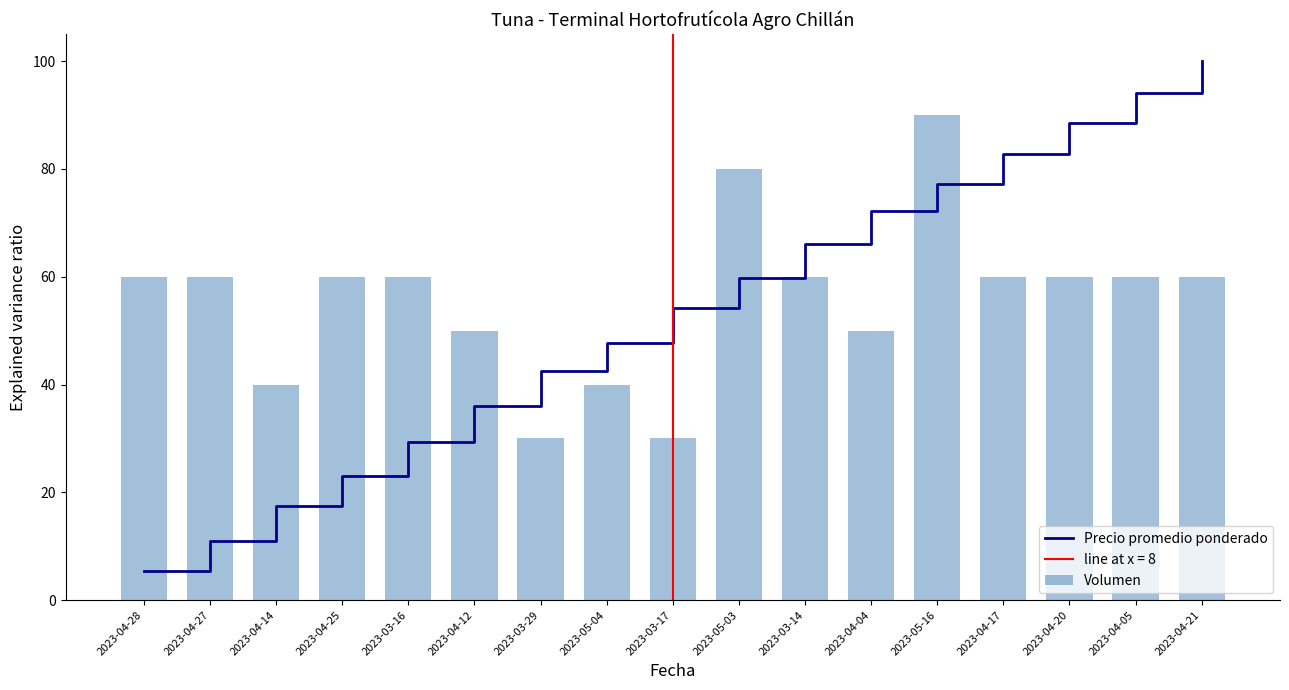

What is the minimum value shown in the chart?

5.5